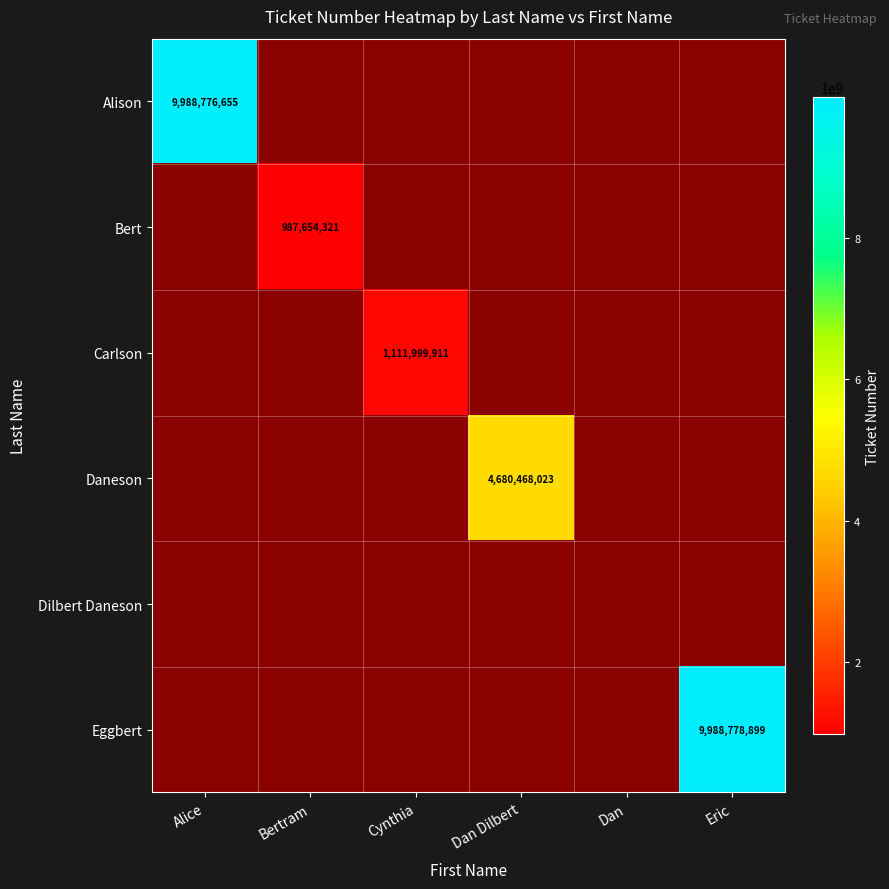

Is it true that Bert equals 1770128351.7 at Bertram?

False